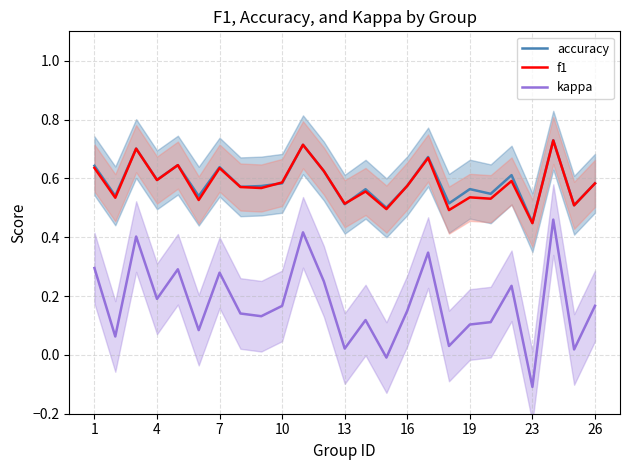

What is the spread (max minus min) of values at 19?

0.4